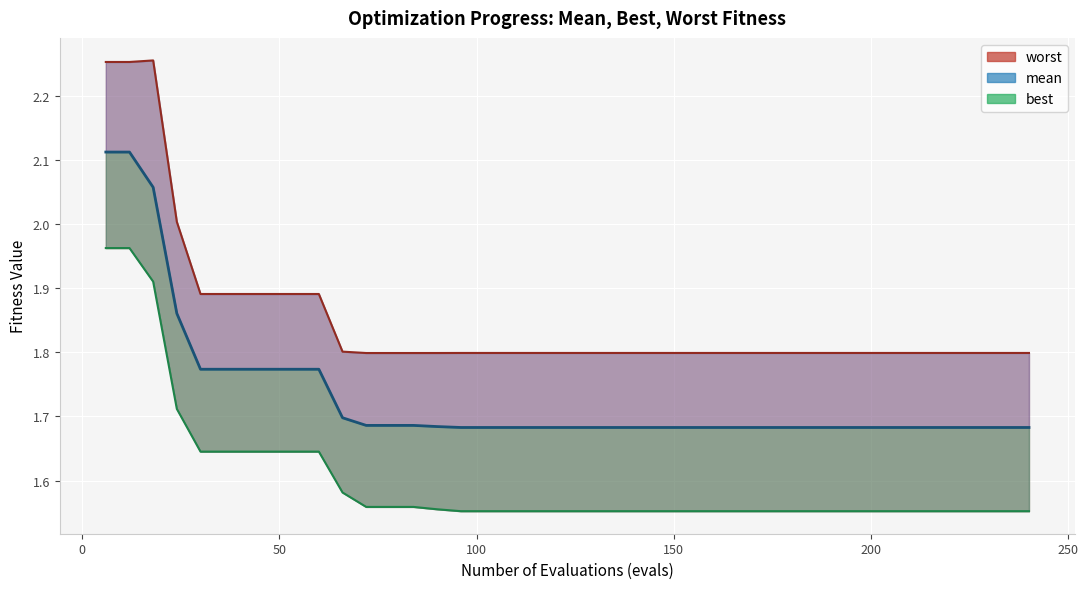

What is the value of the best point at the 28th from the left?

1.6